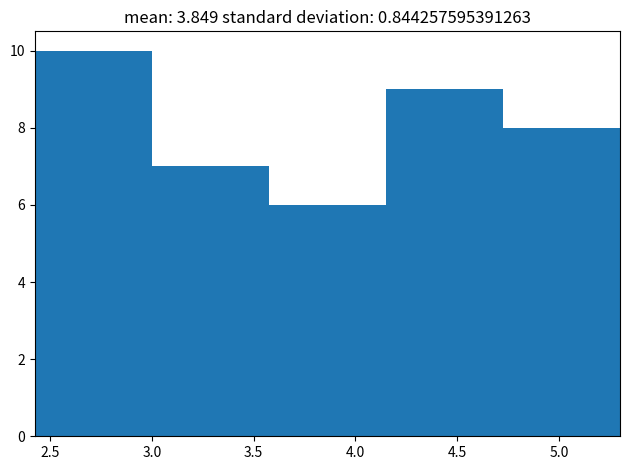

Reading left to right, transcribe this chart: for each bar, give the range it covers on the x-axis and its height. Neither the bar edges nor the heights are printed on the chart, so give them approximately, as read against the axes.

2.45 to 3.00: 10
3.00 to 3.60: 7
3.60 to 4.15: 6
4.15 to 4.75: 9
4.75 to 5.30: 8